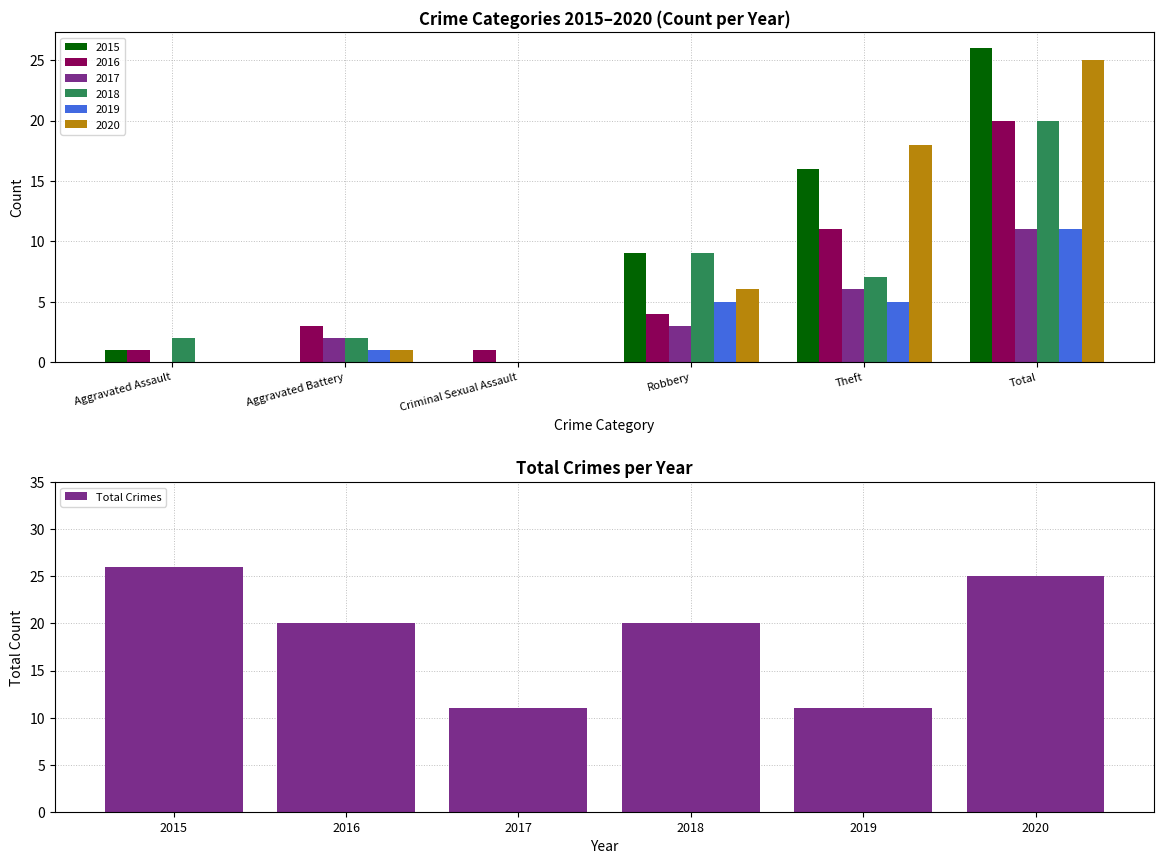

What is the sum of all Total Crimes values?

113